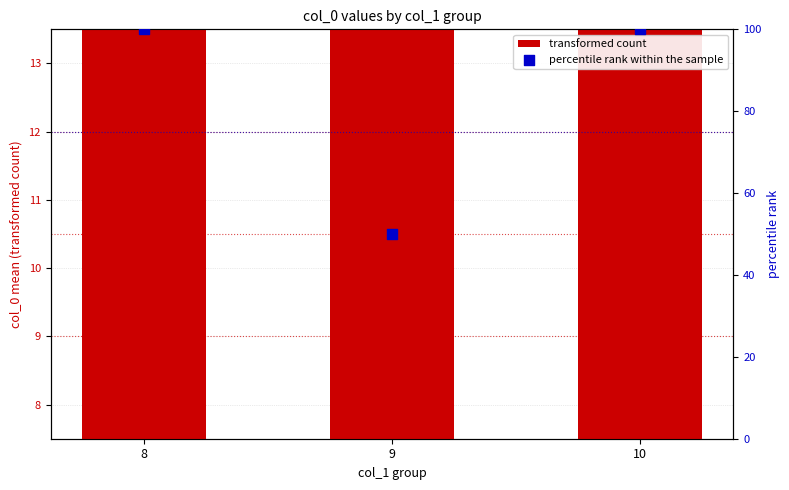

What are all the series names shown in the legend?

transformed count, percentile rank within the sample